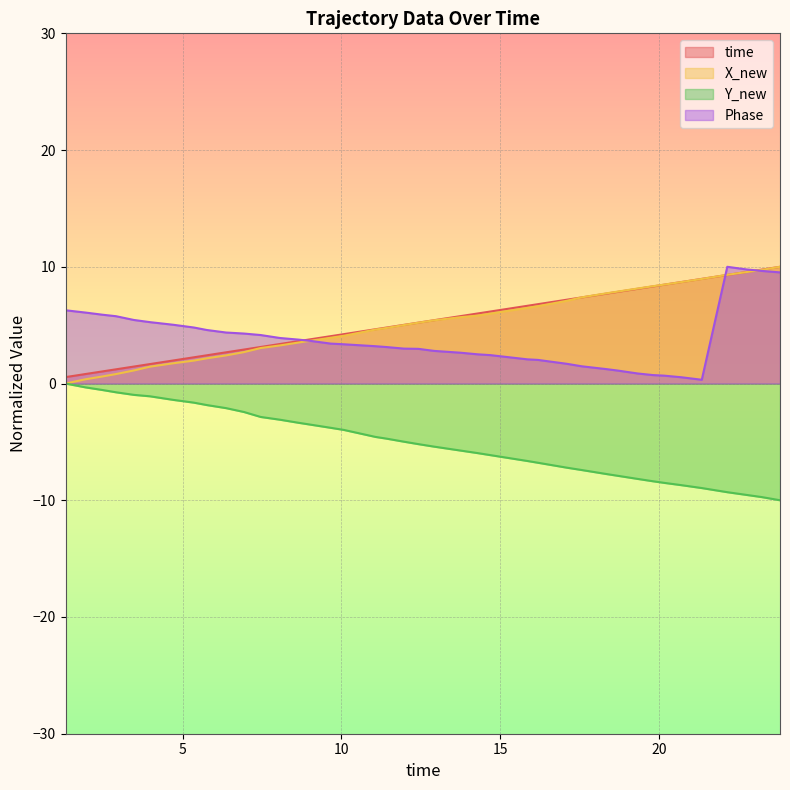

True or false: Y_new and Phase cross at least once.

False